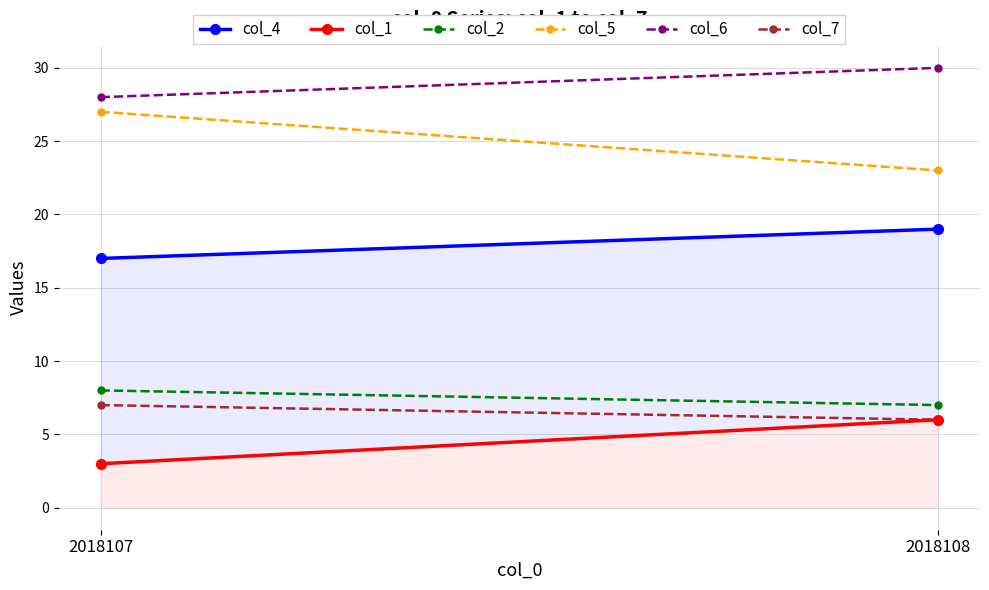

What is the smallest value displayed?

3